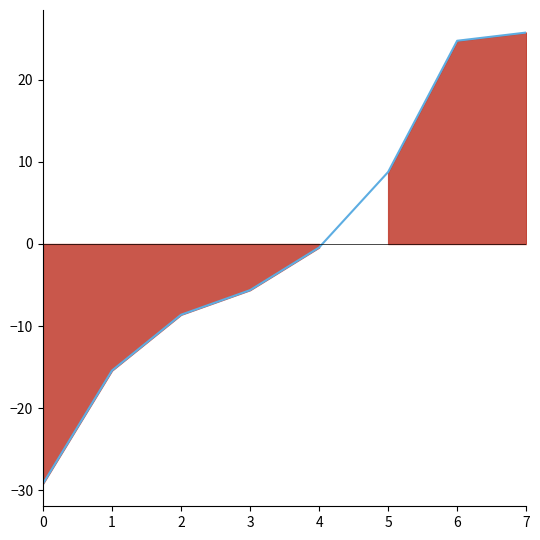

Rank the categories by value from highest to lowest.

7, 6, 5, 4, 3, 2, 1, 0